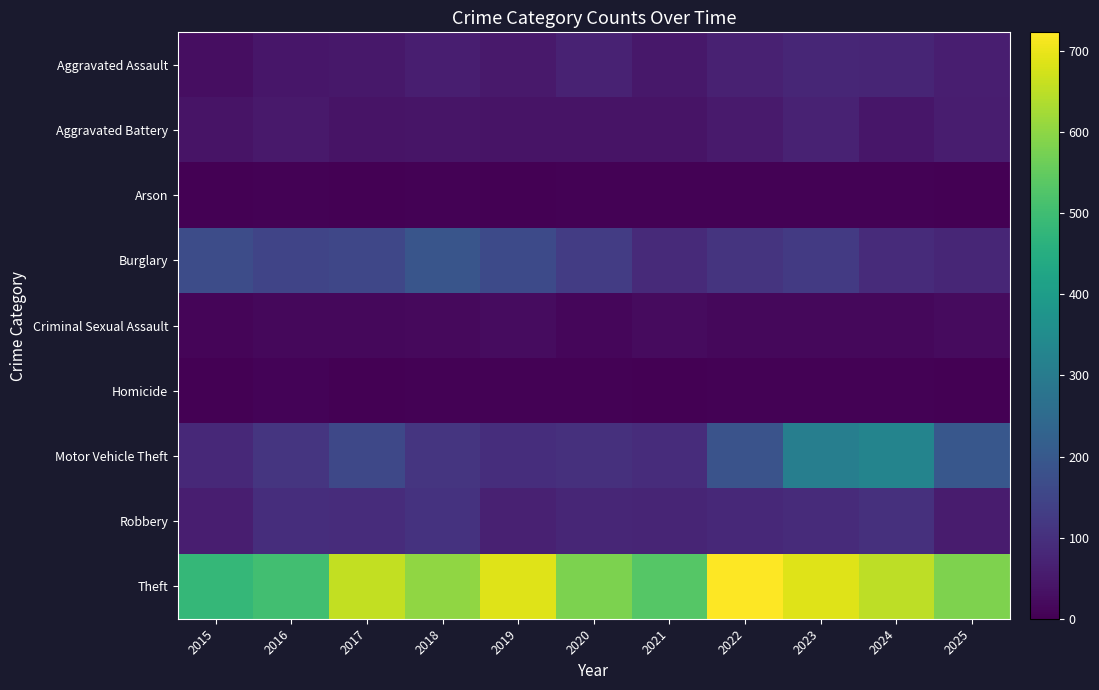

How many distinct data groups are displayed?

9